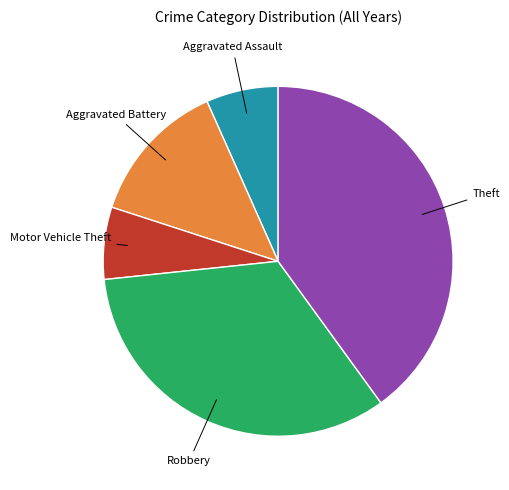

Does any single category account for the majority?

No